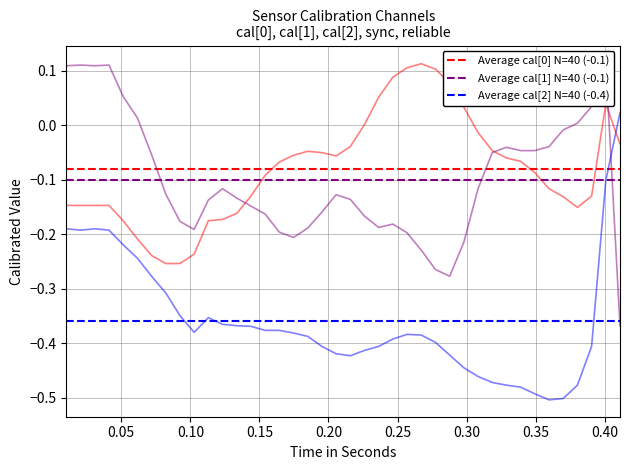

What is the value of the Average cal[0] N=40 (-0.1) point at the 2nd from the left?

-0.1